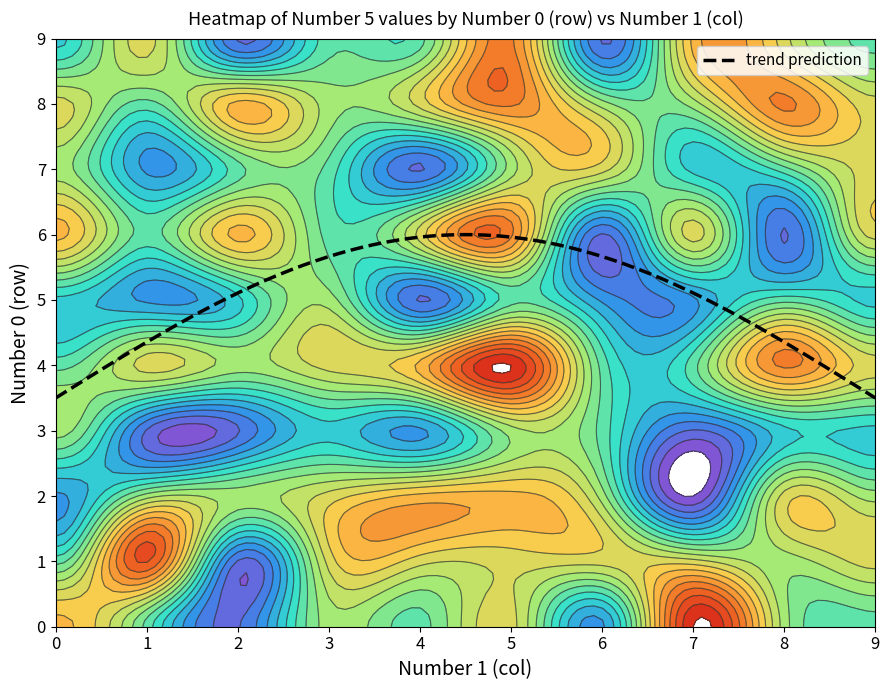

Which has a higher value, 0 or 6?

6